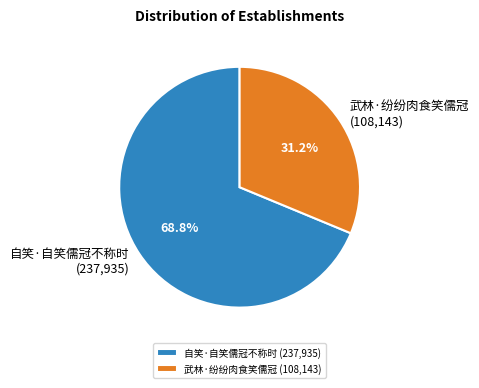

Approximately how many times larger is the value at 武林·纷纷肉食笑儒冠 compared to 自笑·自笑儒冠不称时?

0.5